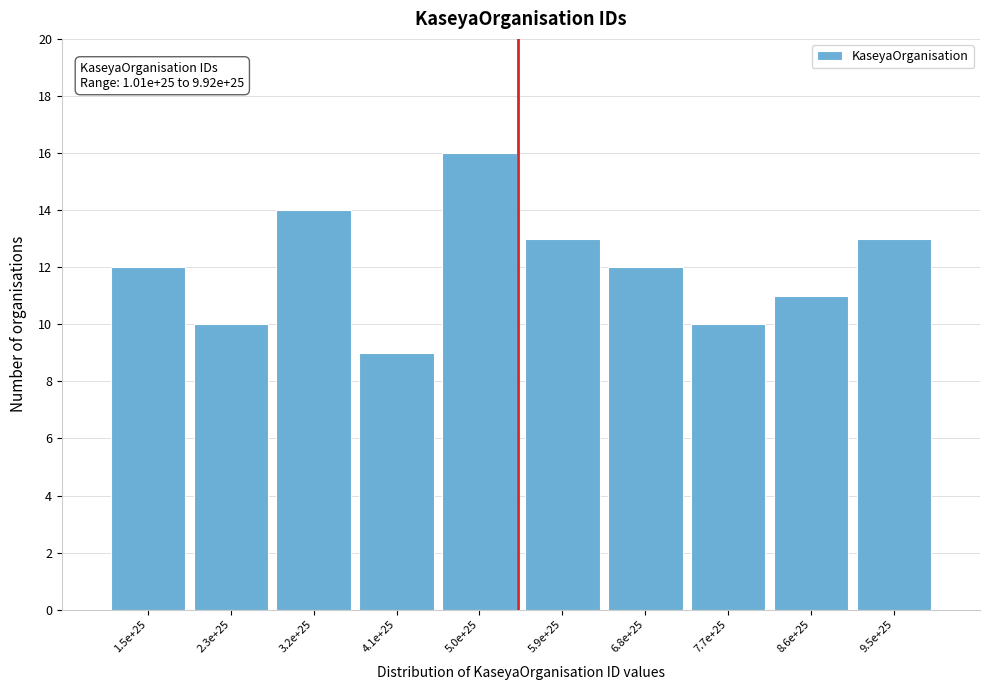

Reading left to right, list all the values displayed in this chart.

12	10	14	9	16	13	12	10	11	13